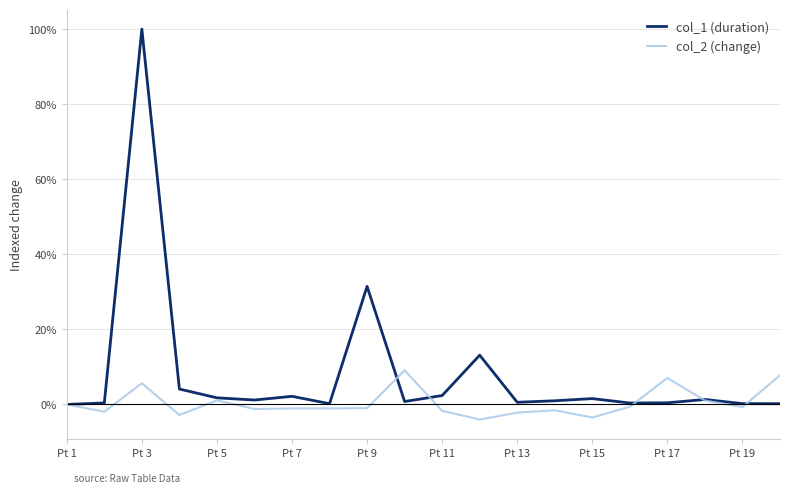

What is the greatest value displayed?

1.0